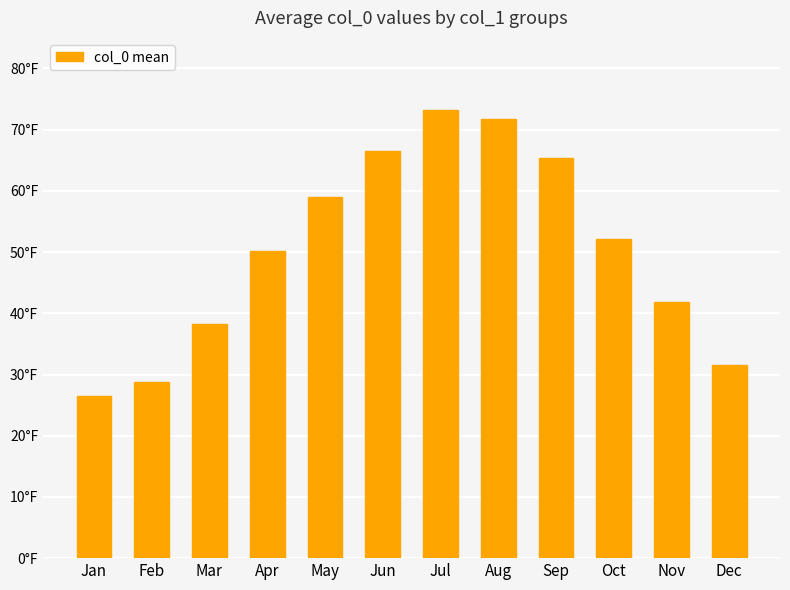

The chart shows a value of 57.5 at Mar. True or false?

False